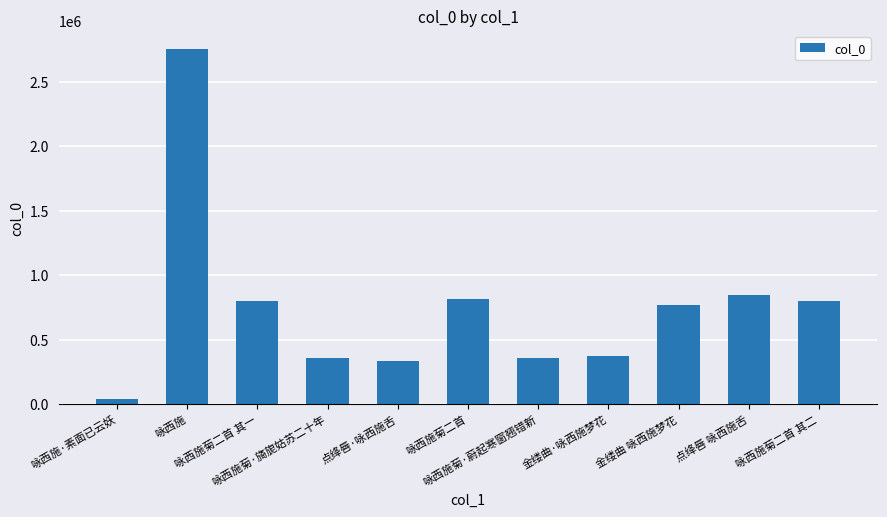

How many data points are less than 765823?

5